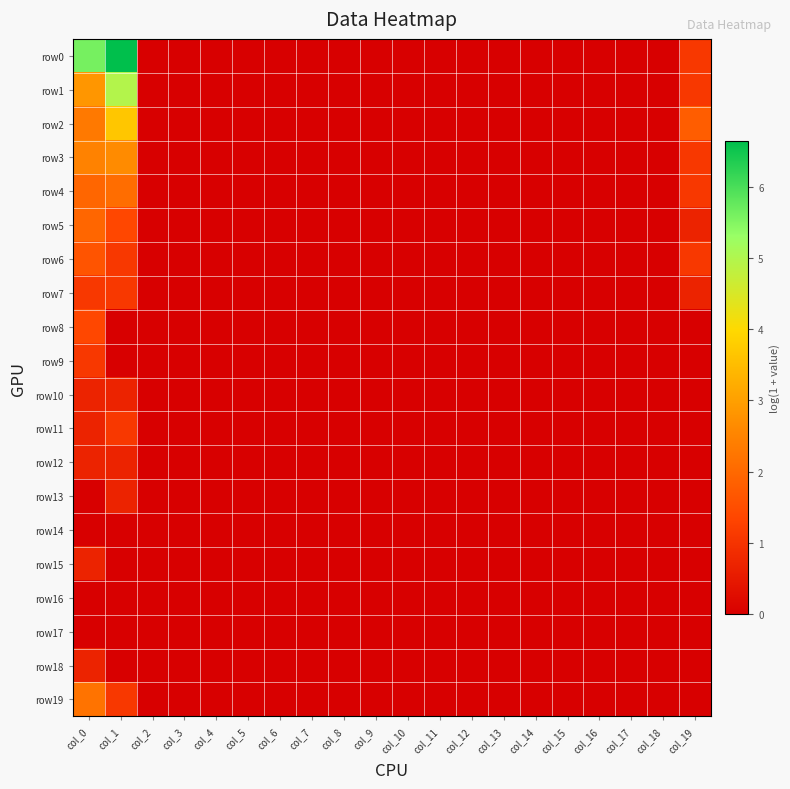

Count the number of data series in this chart.

20